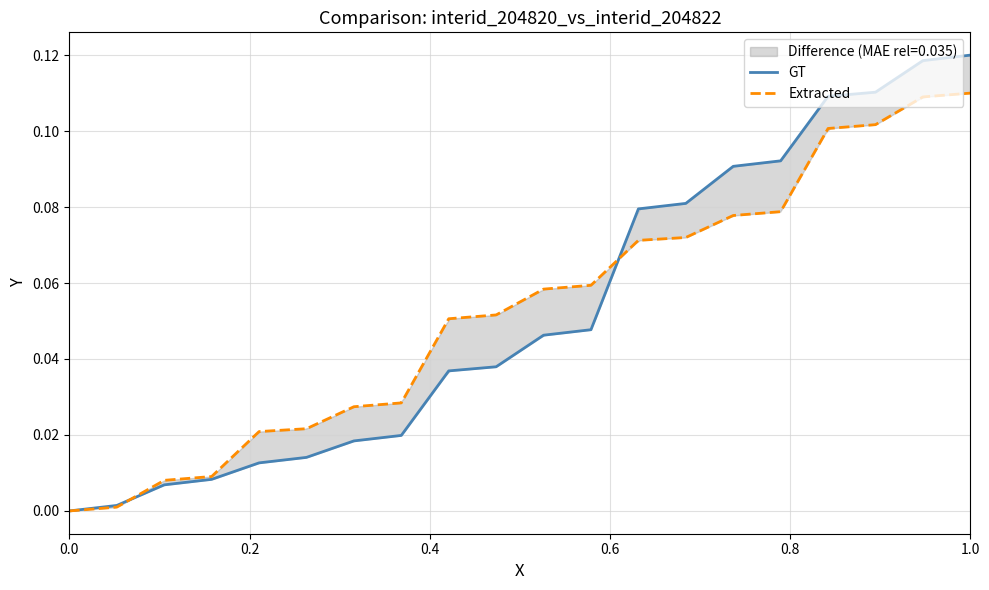

What is the average value of the Extracted series?

0.1